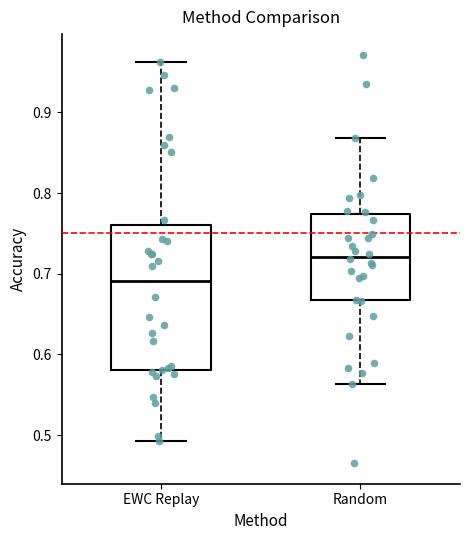

Reading left to right, transcribe this box plot: for each box, give where its median line is, the range the box spans, and where its two whiskers end, as read against the y-axis. The values are not printed on the chart, so give them approximately, as read against the axis.

EWC Replay: median 0.69, box 0.58 to 0.76, whiskers 0.49 to 0.96
Random: median 0.72, box 0.67 to 0.77, whiskers 0.56 to 0.87